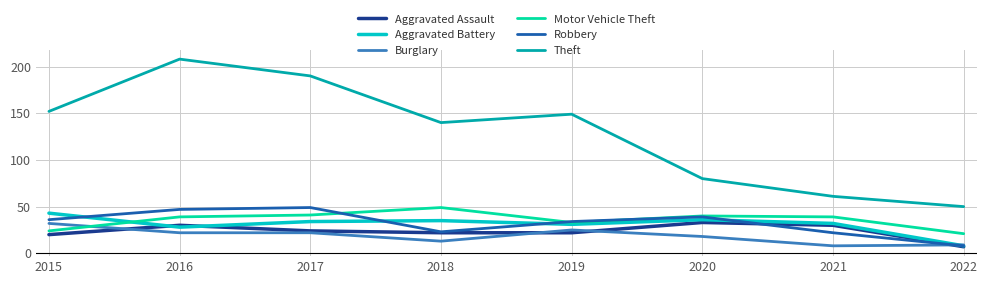

True or false: Motor Vehicle Theft and Theft cross at least once.

False